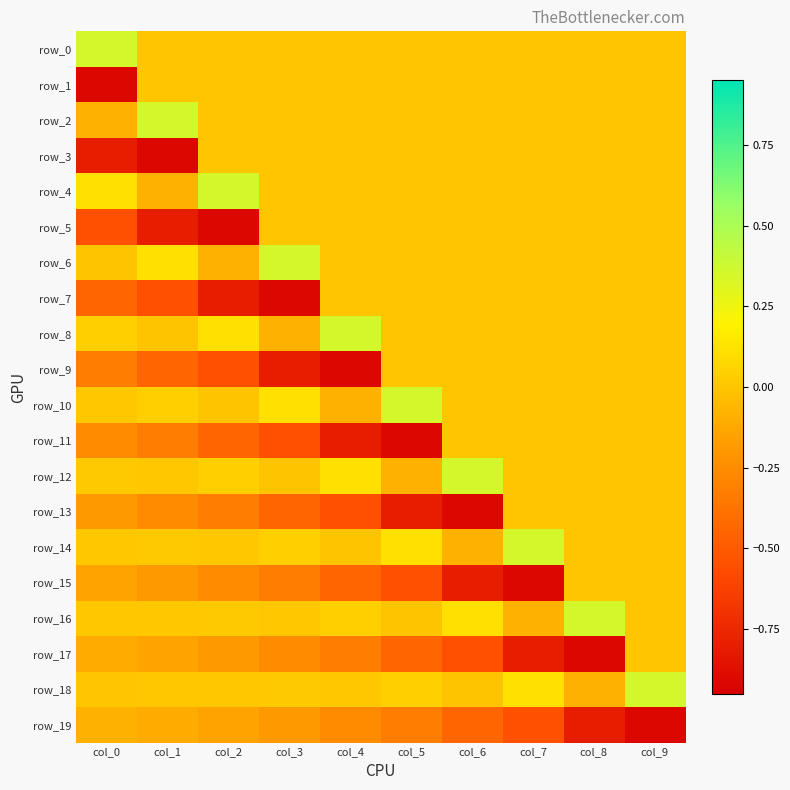

At which label does row_10 first exceed 0?

col_0